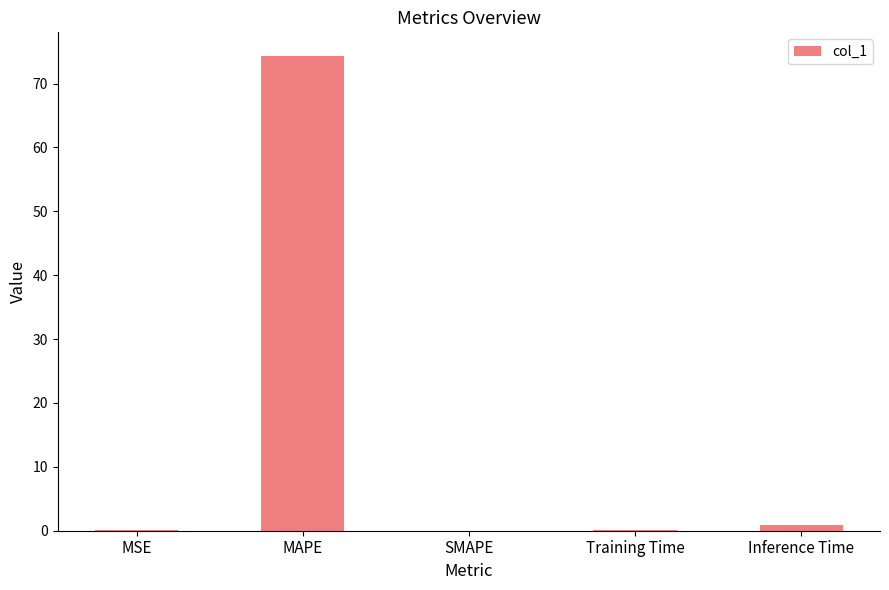

What value does the data have at MAPE?

74.3